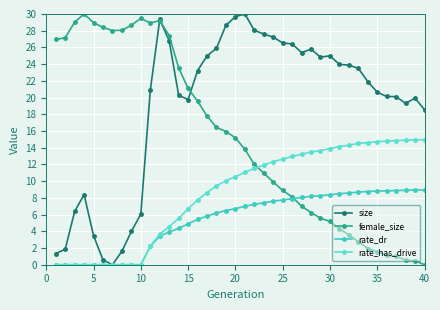

List the series in order of their overall mean, highest first.

size, female_size, rate_has_drive, rate_dr